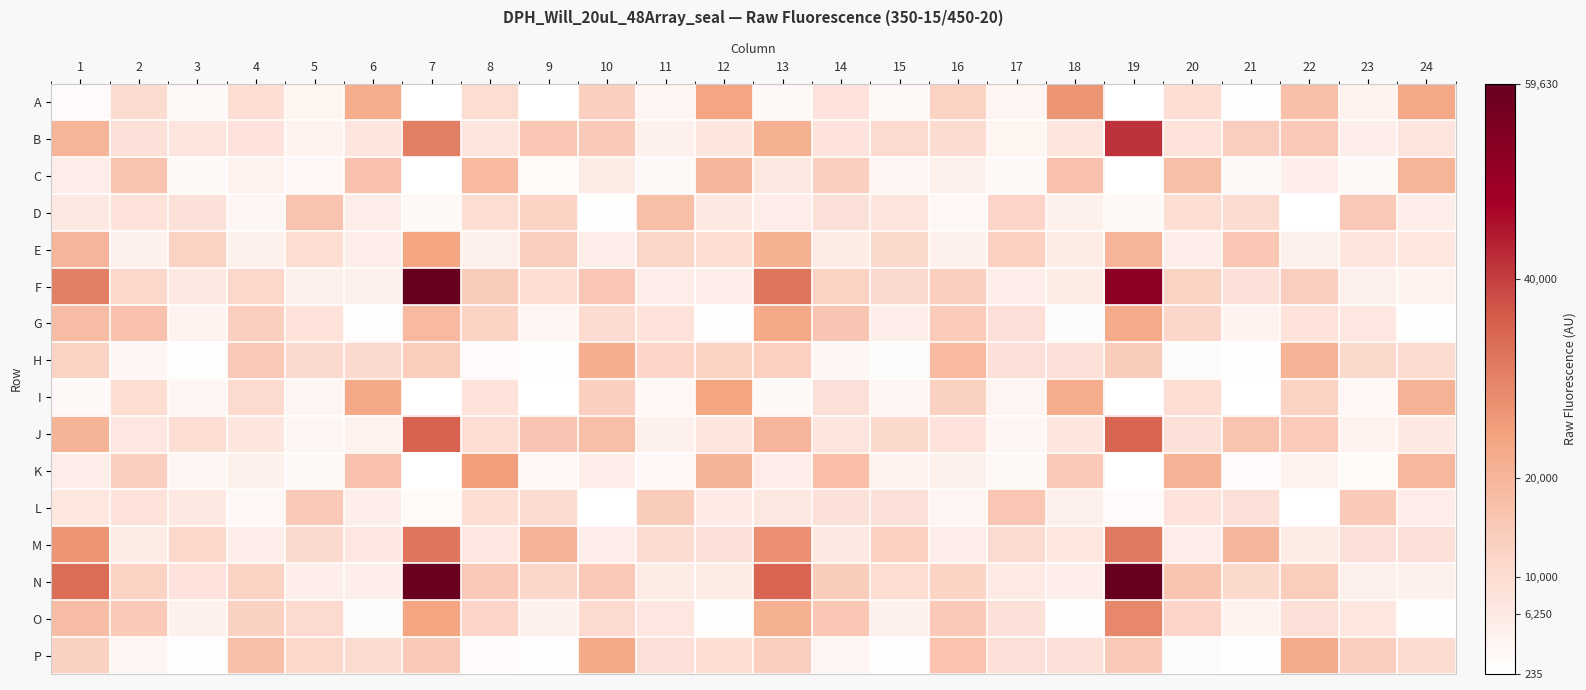

Count the number of data series in this chart.

16